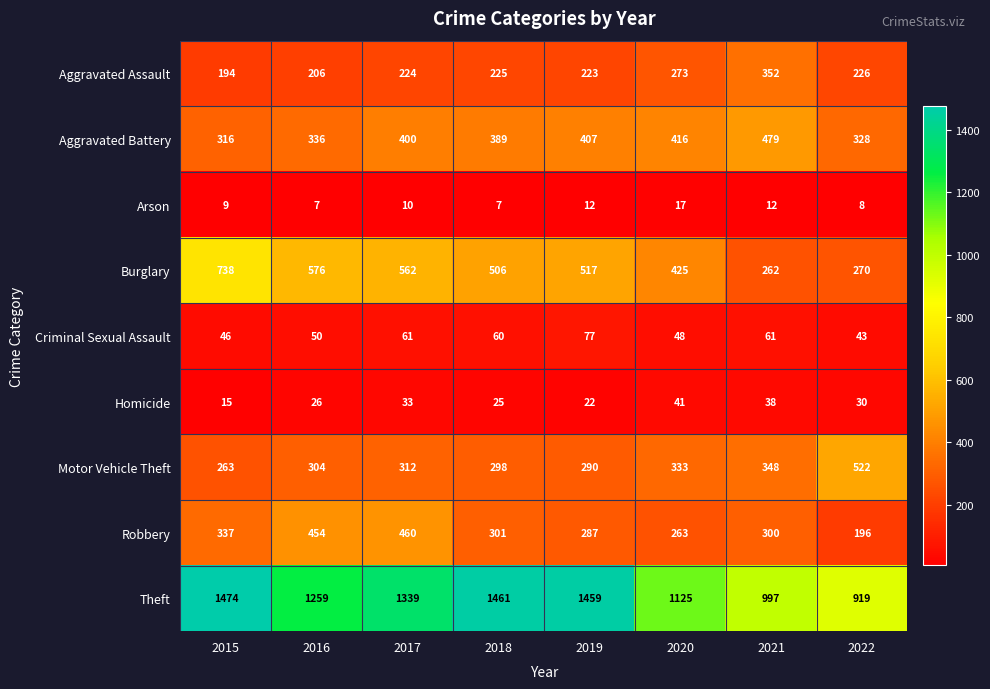

At which label does Robbery reach its peak?

2017